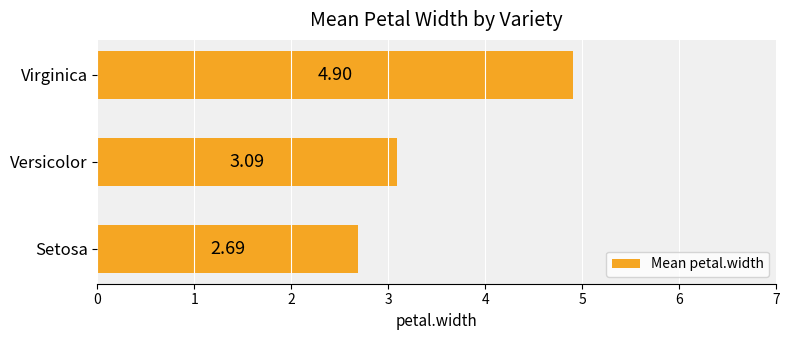

Approximately how many times larger is the value at Virginica compared to Setosa?

1.8